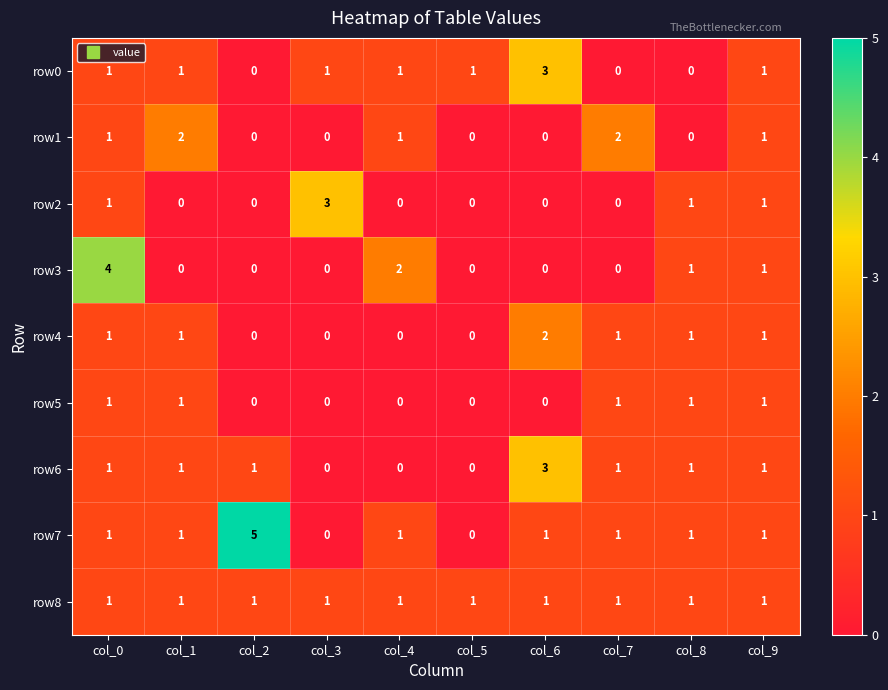

At which label does row4 reach its peak?

col_6